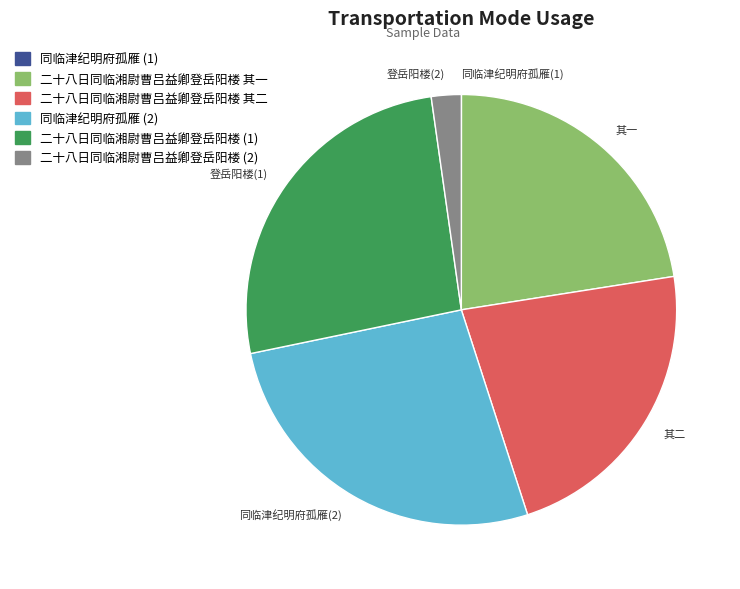

Does any single category account for the majority?

No